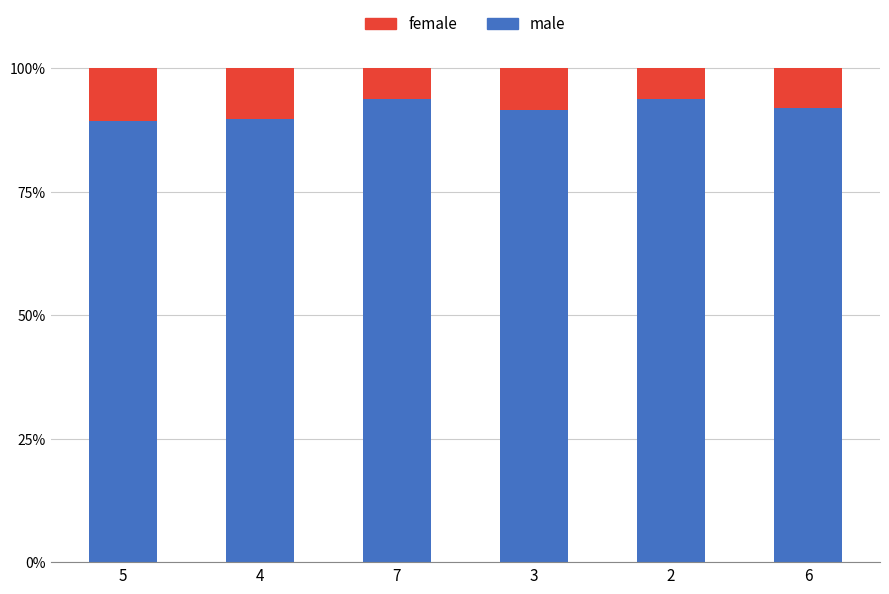

Read the male value at 4.

89.6